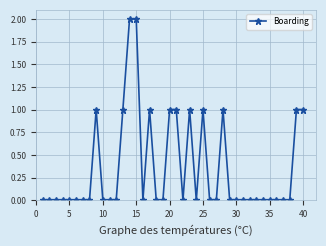

True or false: the data has more than 2 interior local peaks.

True